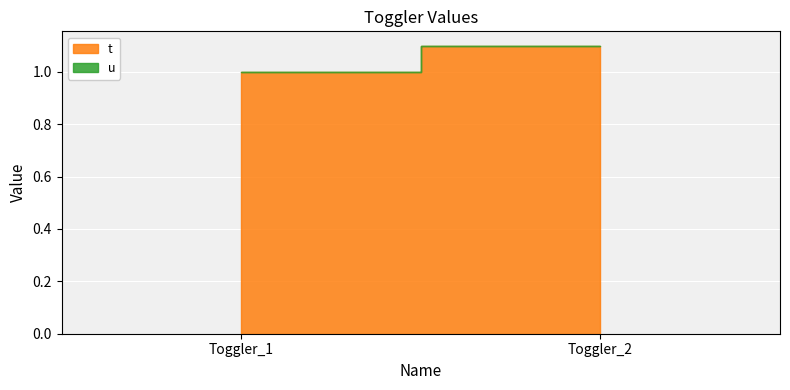

Reading left to right, what are all the values shown in this chart?

t: Toggler_1=1.0	Toggler_2=1.1
u: Toggler_1=0.0	Toggler_2=0.0